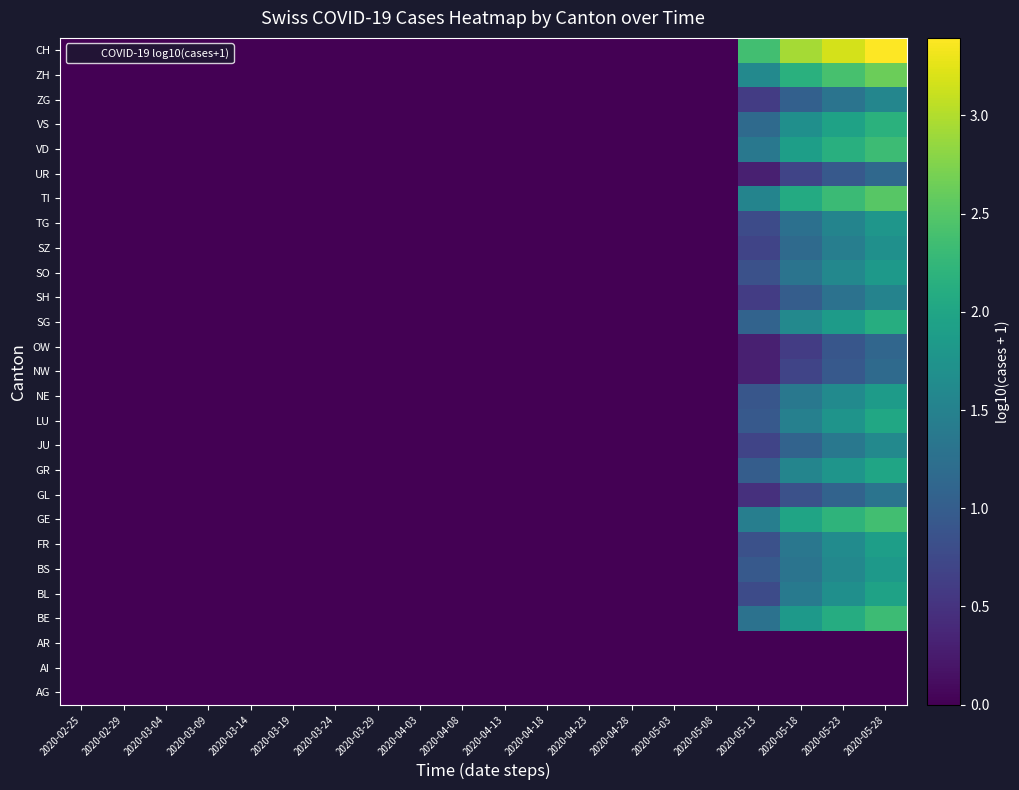

List the series in order of their peak value, lowest first.

AG, AI, AR, OW, UR, NW, GL, SH, ZG, JU, SZ, TG, SO, BS, NE, FR, BL, GR, LU, SG, VS, BE, VD, GE, TI, ZH, CH